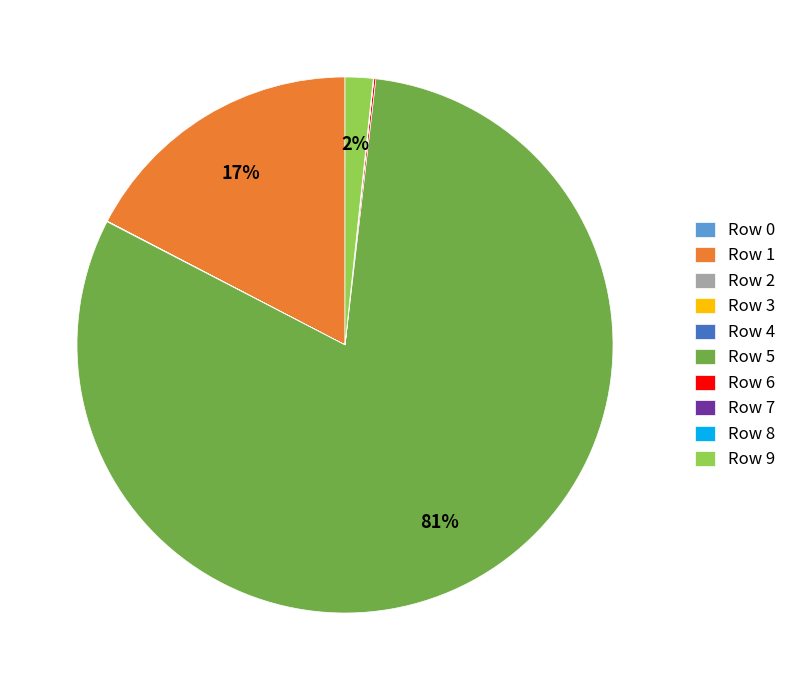

Is it true that Row 1 is 11% of the pie?

False